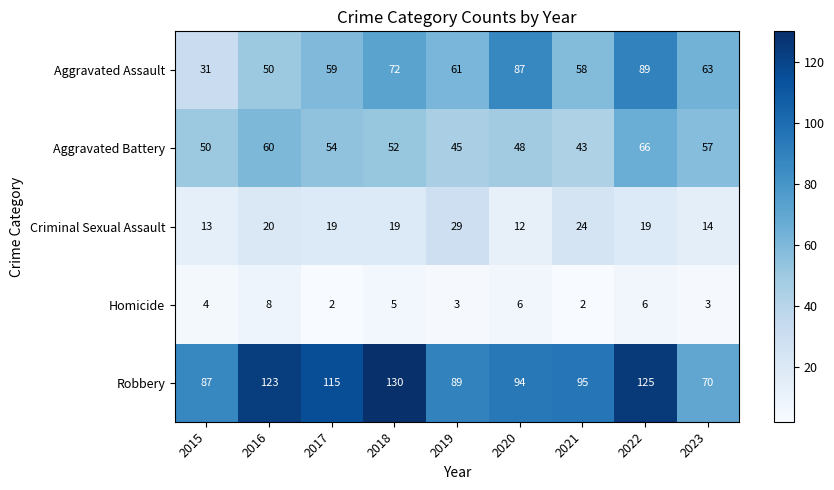

Where is Homicide nearest to the value 5?

2018